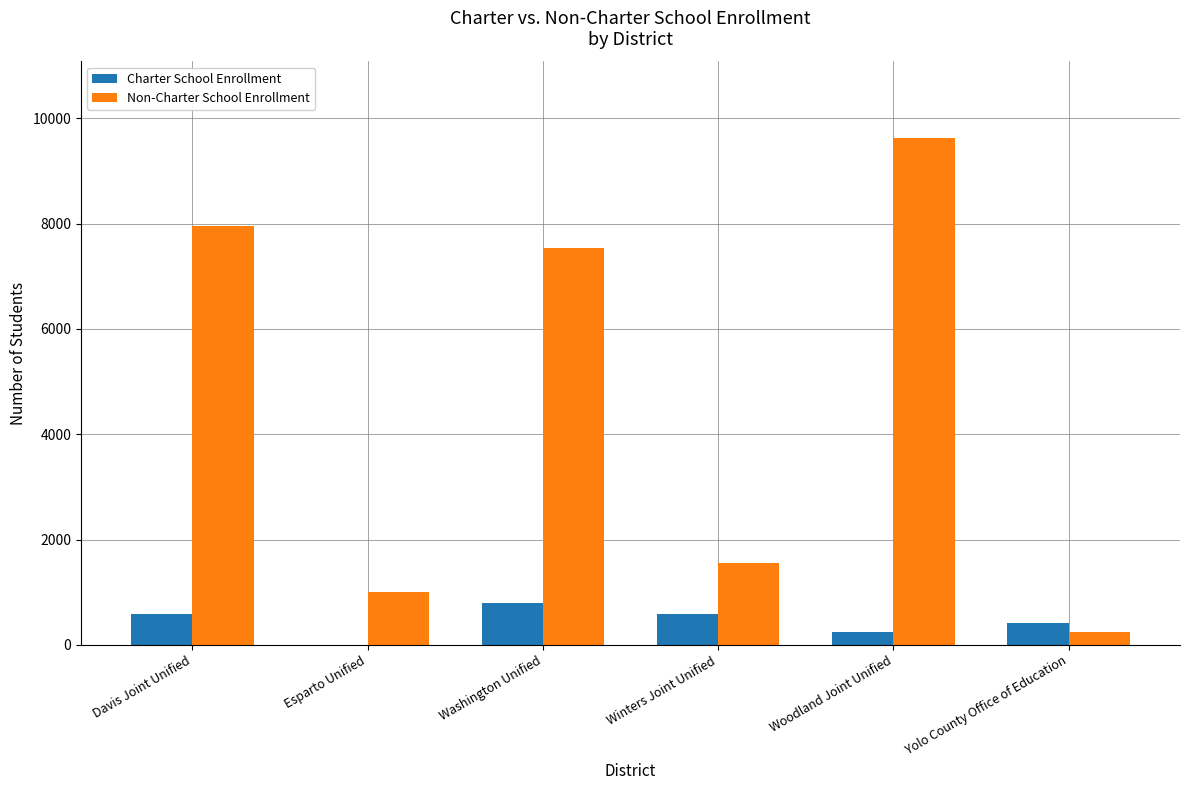

At which category is the sum across all series the highest?

Woodland Joint Unified